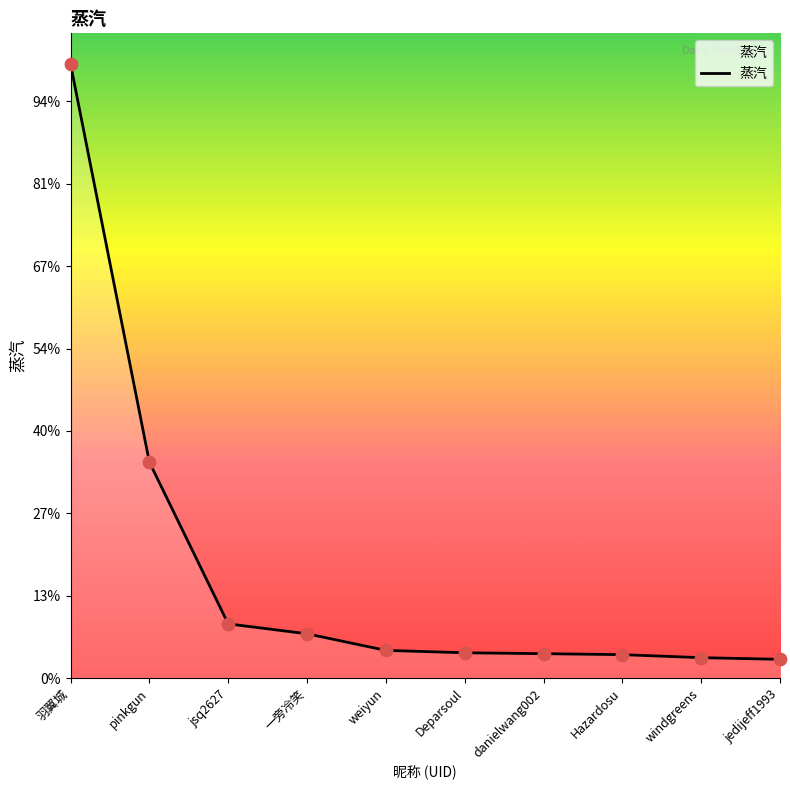

What is the ratio of the value at jsq2627 to the value at Hazardosu?

2.3